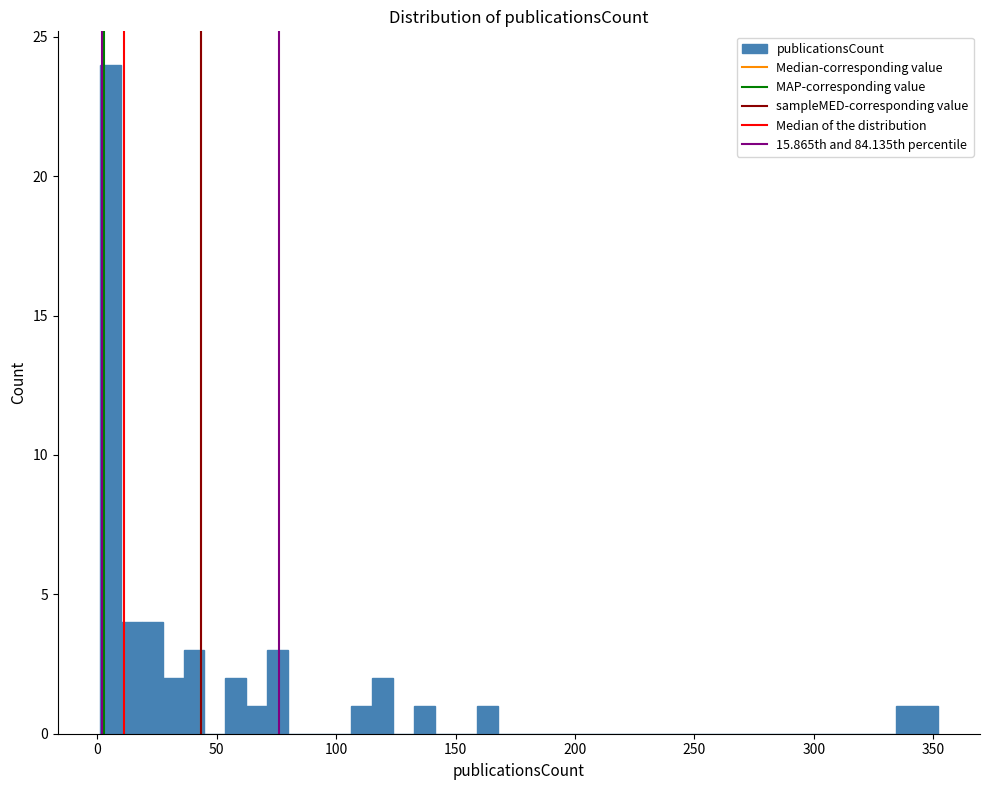

Around what value on the x-axis is the tallest bar? Give the approximate position of its centre, as read against the axis.

5